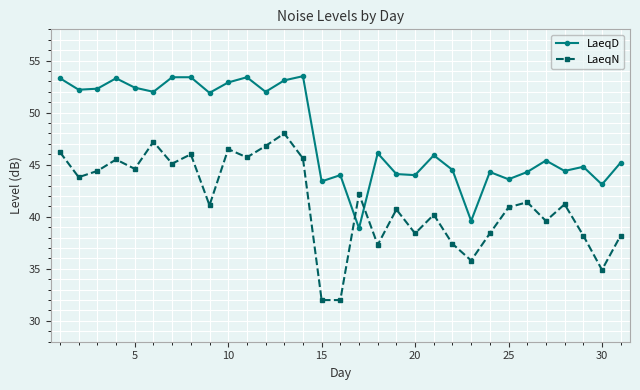

How many data points does each series have?

31